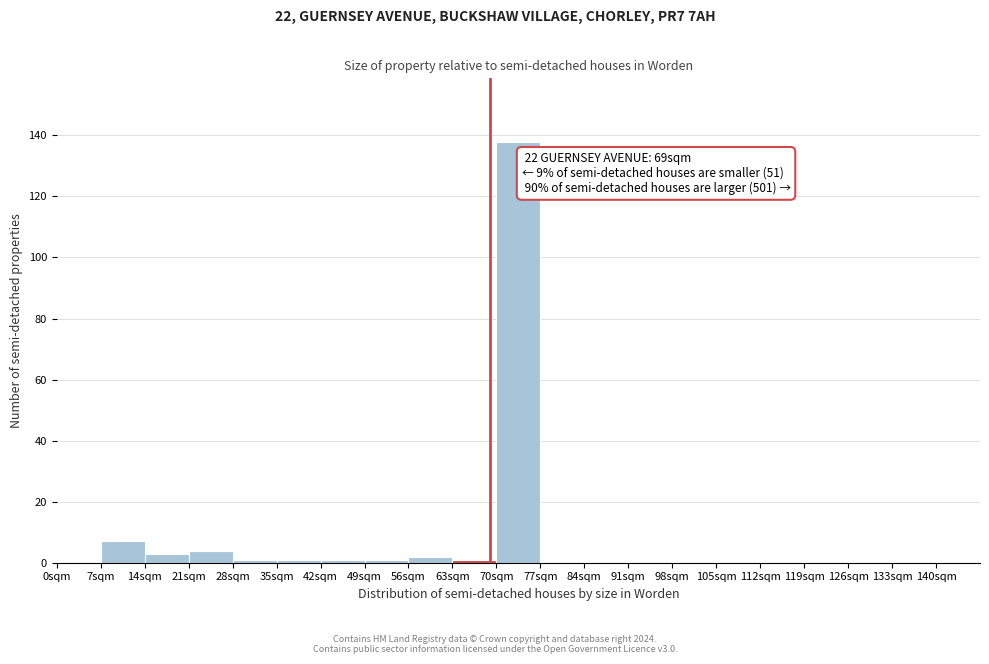

Which range on the x-axis has the tallest bar?

70 to 77